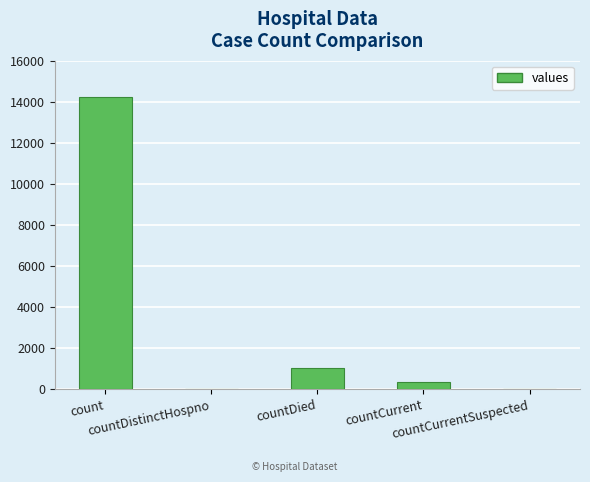

Is it true that the value at count is 6582?

False